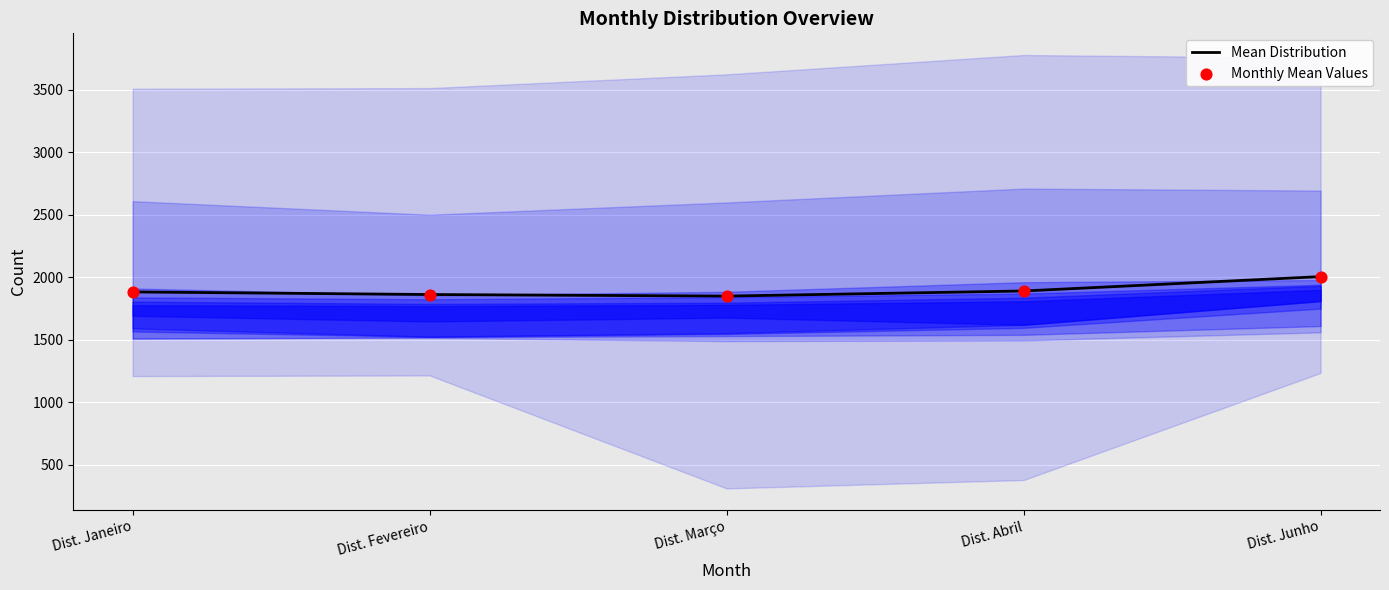

Which series contains the highest Y value?

Mean Distribution